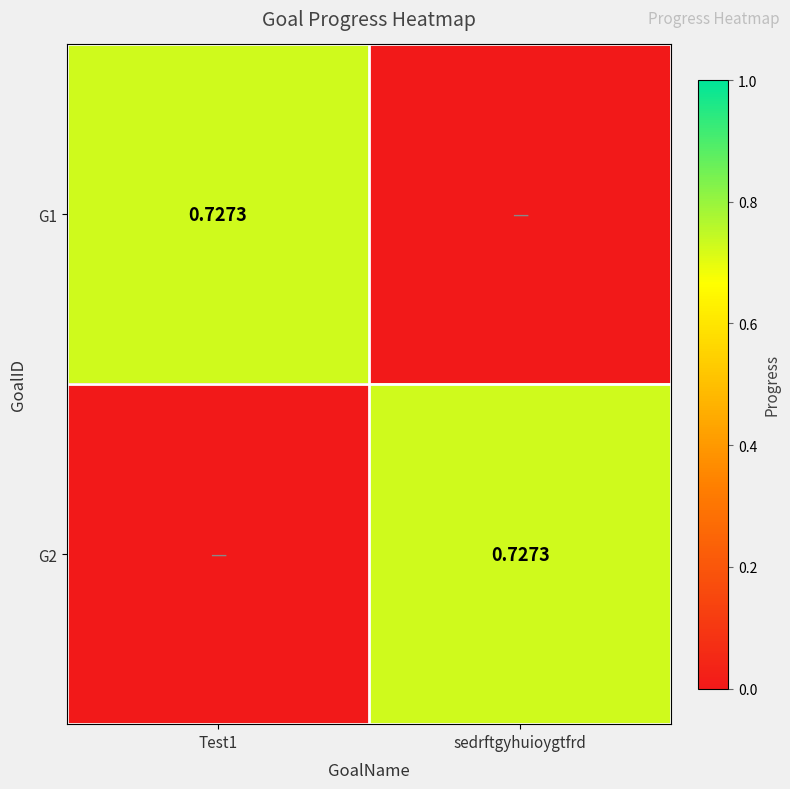

The G2 series shows 0.2 at sedrftgyhuioygtfrd. True or false?

False